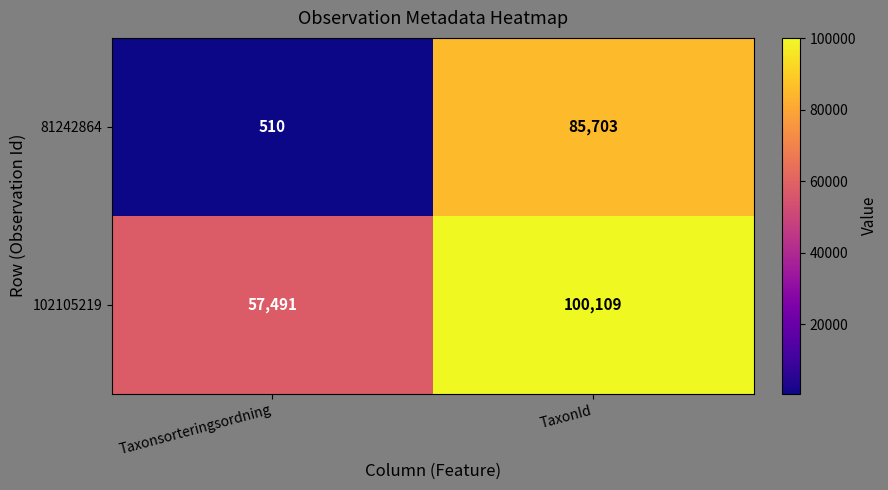

At which category is the sum across all series the highest?

TaxonId